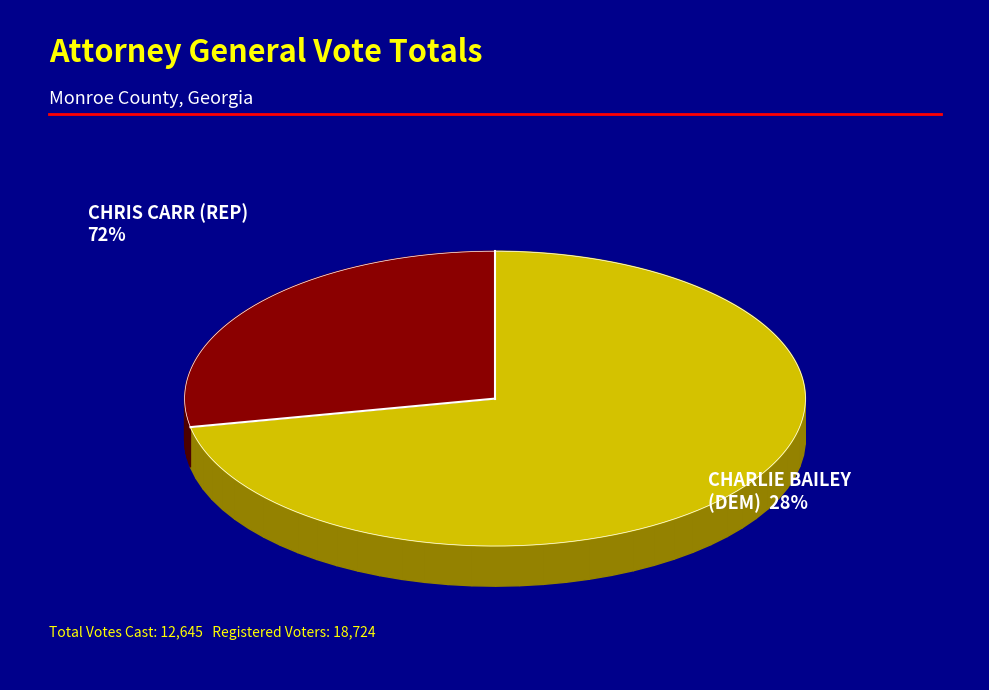

To the nearest percent, what is the average slice percentage?

50%